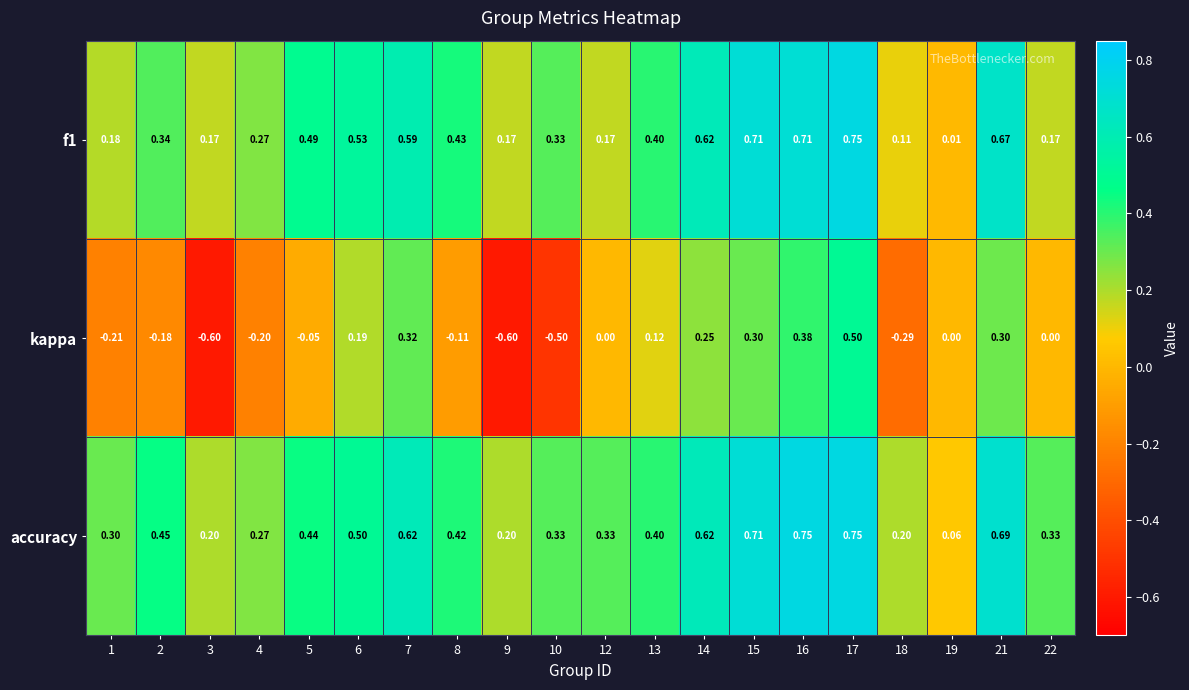

Is the value of accuracy at 12 greater than the value of kappa at 19?

Yes